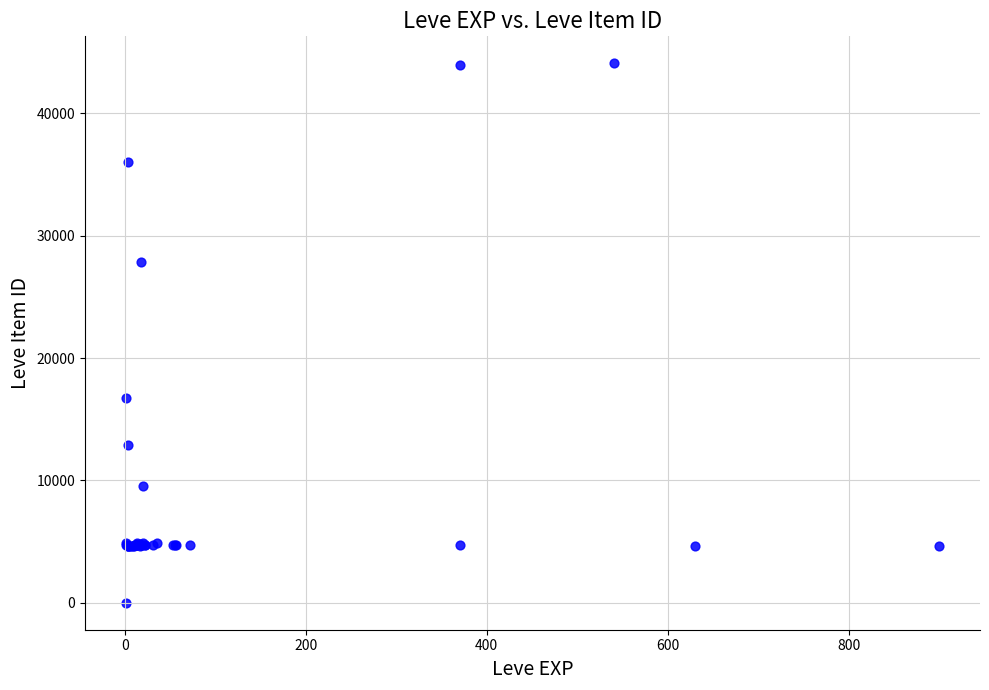

What Y value in the scatter plot is closest to 22050?

16734